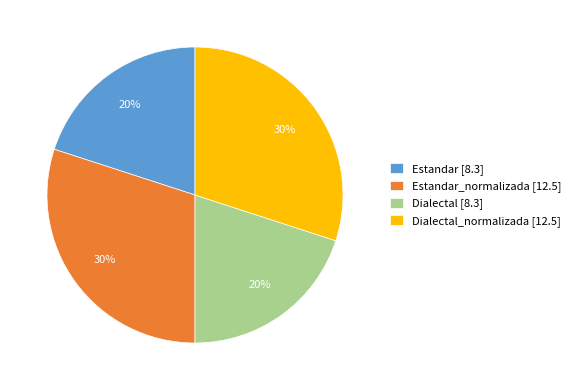

Does any single category account for the majority?

No